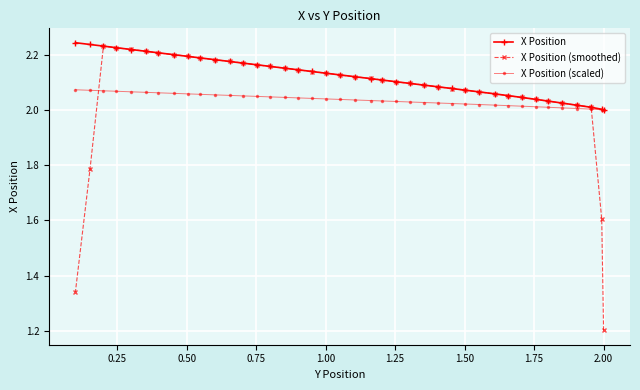

What is the difference between the maximum and minimum values in the X Position (smoothed) series?

1.0